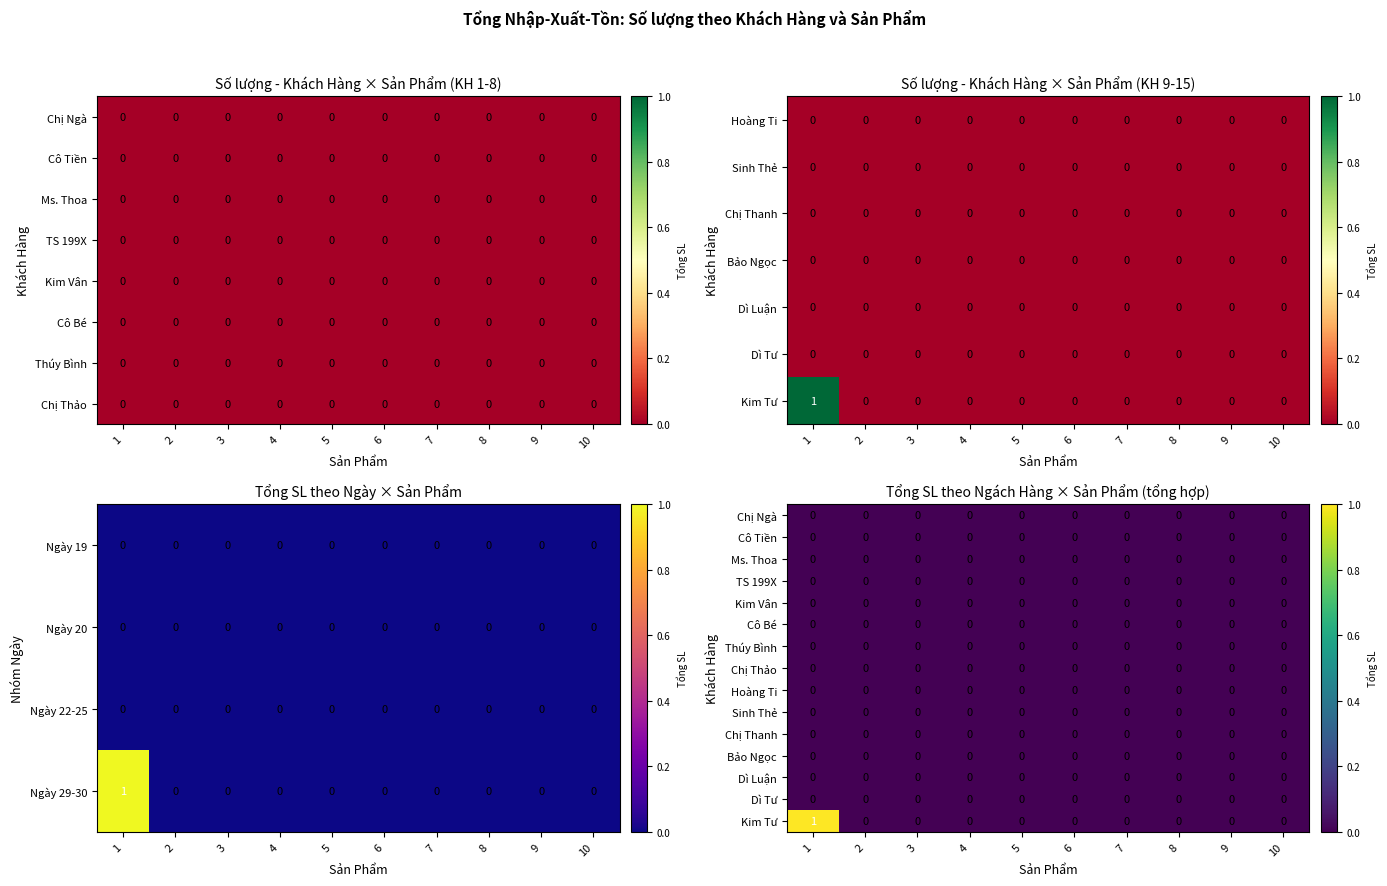

The Ngày 20 series shows 0 at 8. True or false?

True